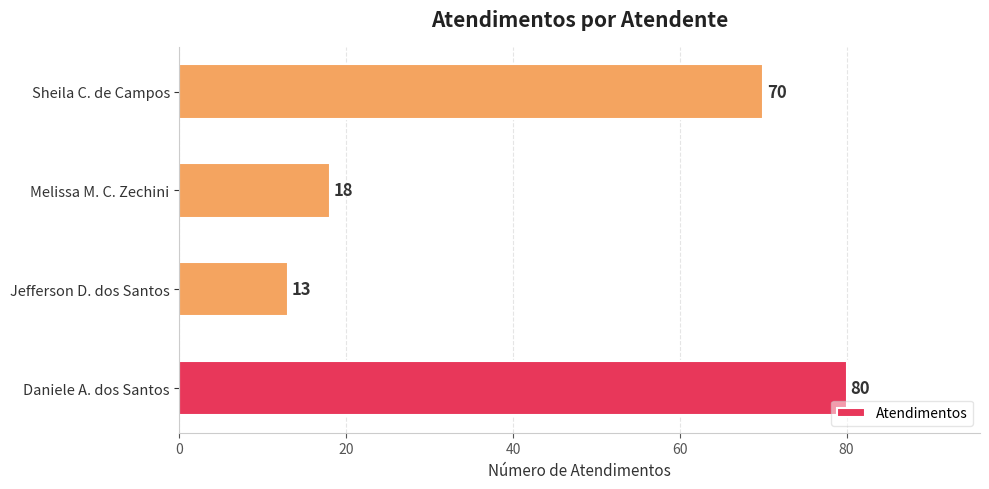

Where is the data nearest to the value 46?

Sheila C. de Campos